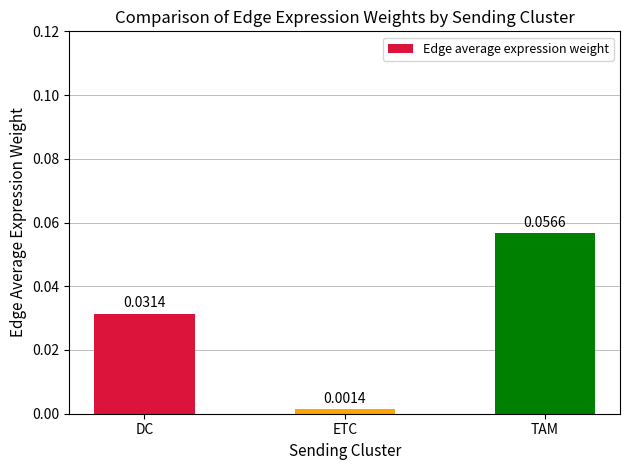

What is the label of the 1st bar from the right?

TAM